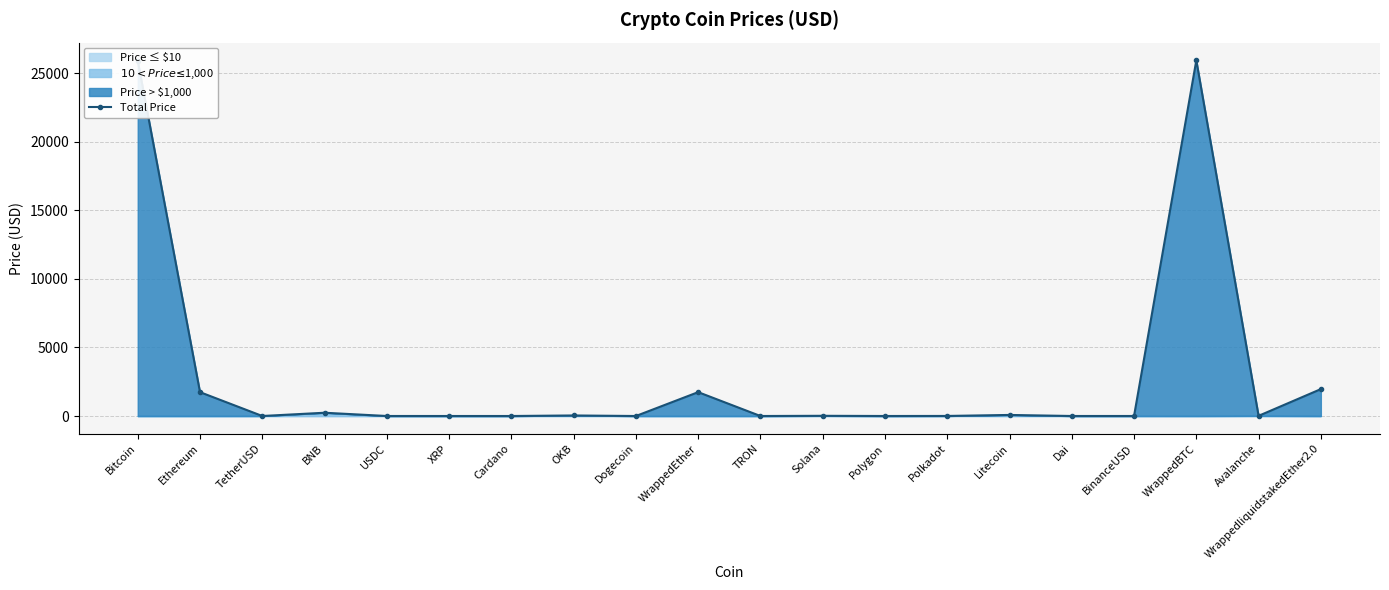

How many points are higher than both their immediate neighbors (excluding endpoints)?

6